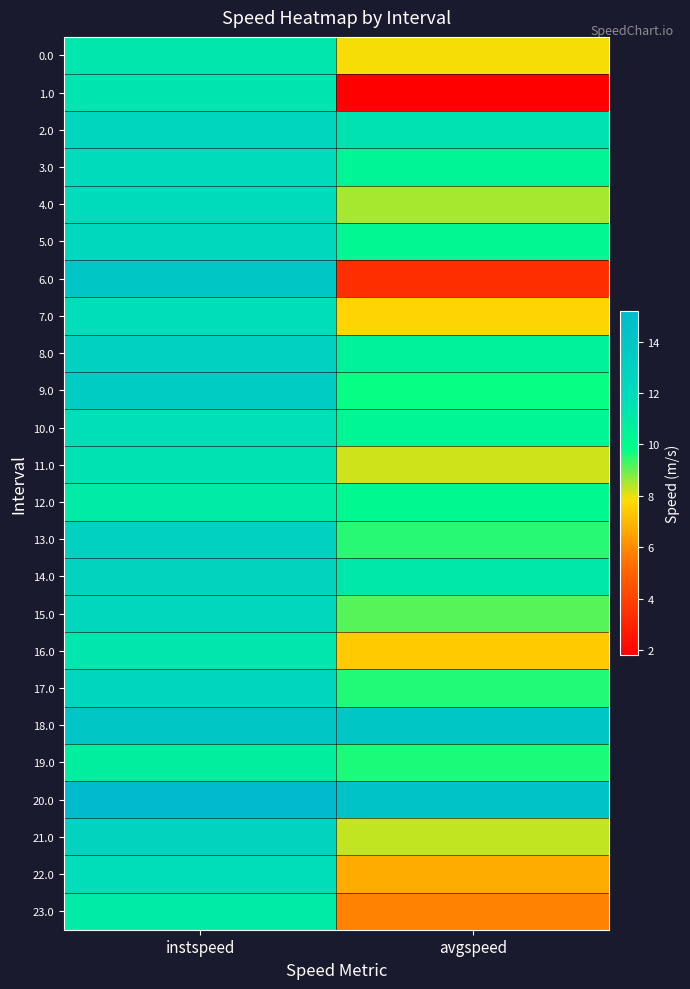

At avgspeed, list the series in order from smallest to largest.

1.0, 6.0, 23.0, 22.0, 16.0, 7.0, 0.0, 11.0, 21.0, 4.0, 15.0, 13.0, 17.0, 19.0, 9.0, 12.0, 5.0, 10.0, 3.0, 8.0, 14.0, 2.0, 18.0, 20.0